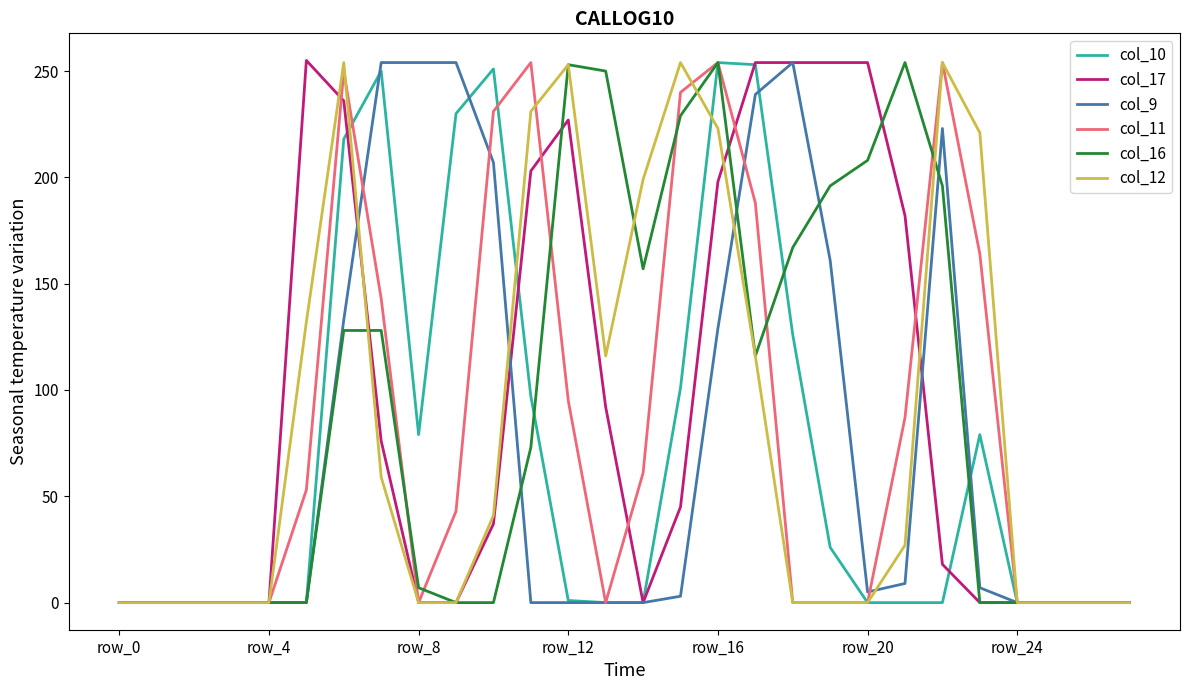

Does the chart have visible grid lines?

No